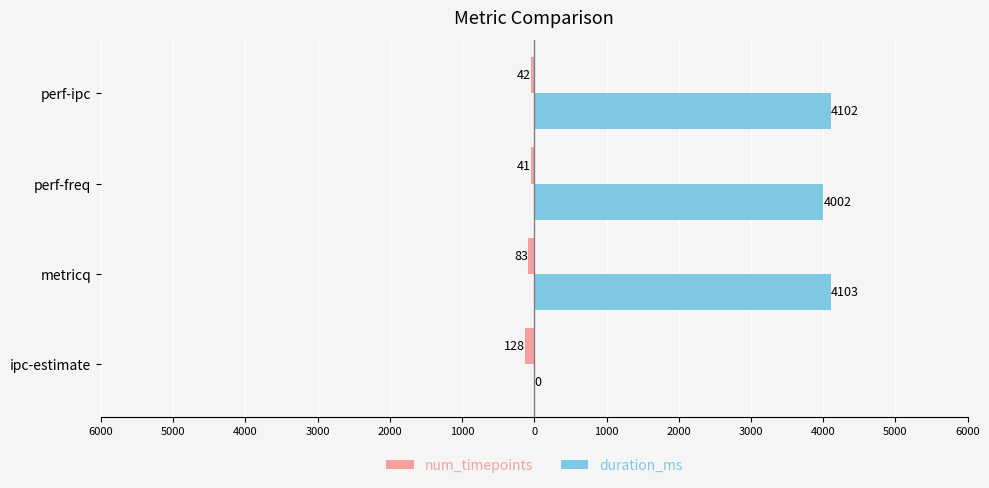

What is the value of the duration_ms bar at the 2nd from the left?

4103